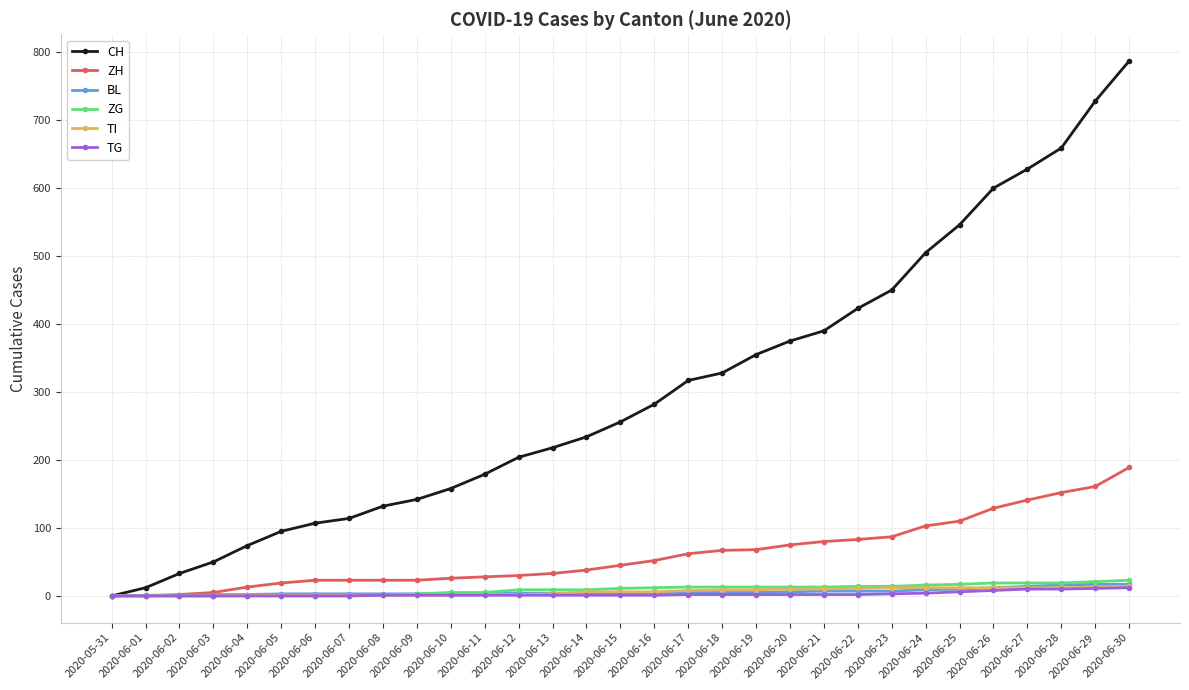

The CH series shows 328 at 2020-06-18. True or false?

True